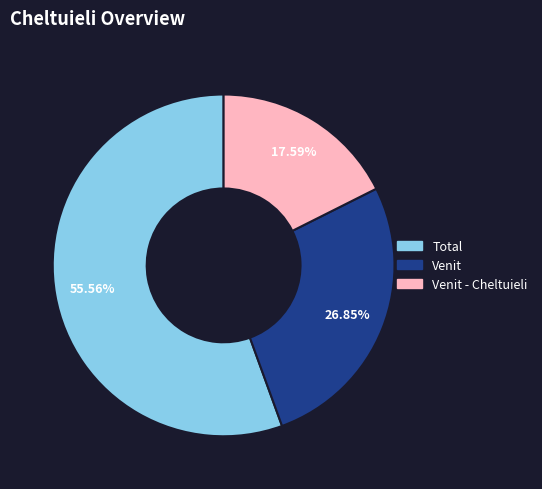

Is there a majority slice in this chart?

Yes